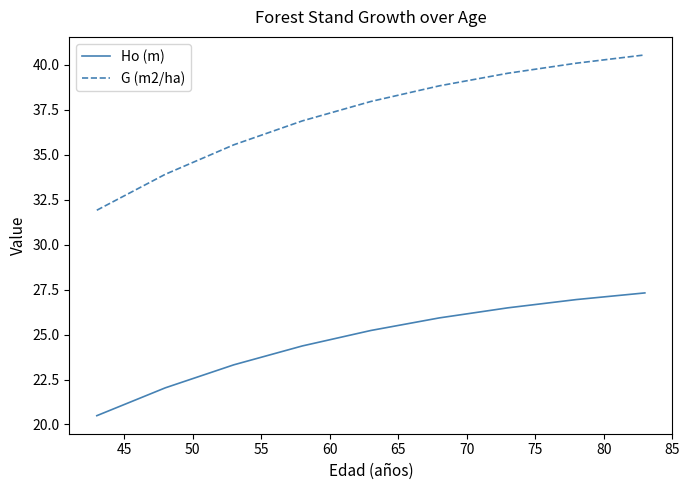

What is the lowest value of the G (m2/ha) series?

31.9